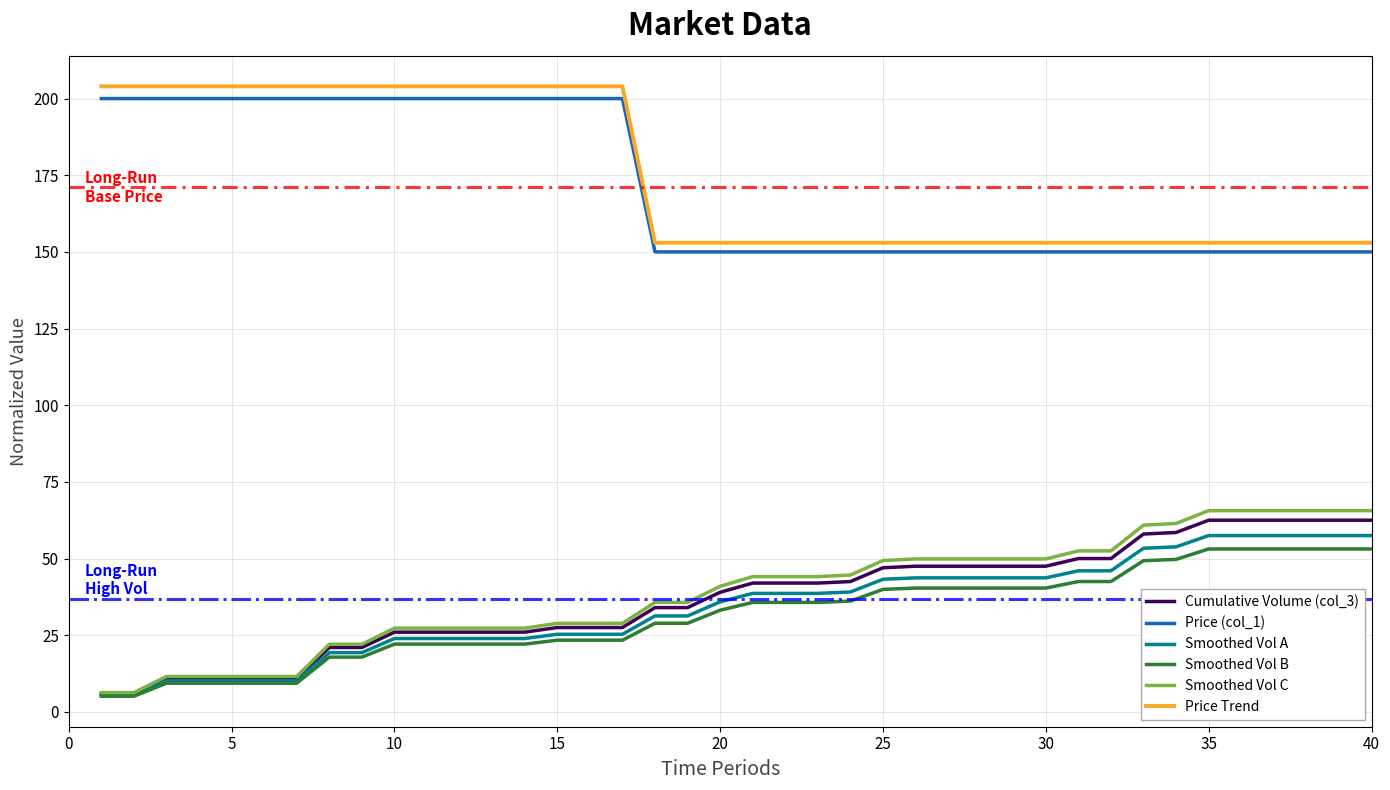

Which series has the widest spread of values?

Smoothed Vol C